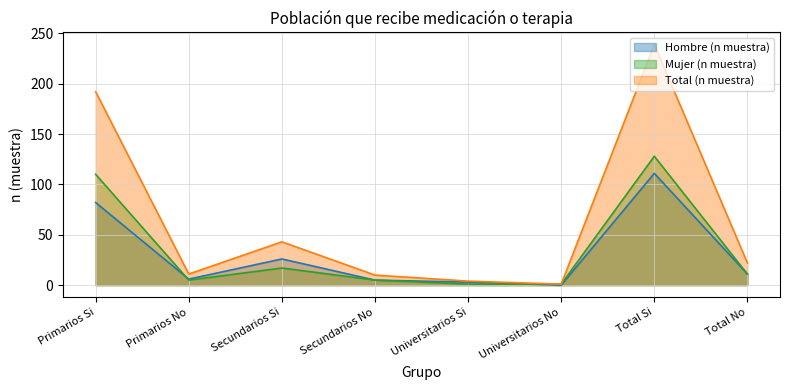

Where is the first local maximum for Total (n muestra)?

Secundarios Si